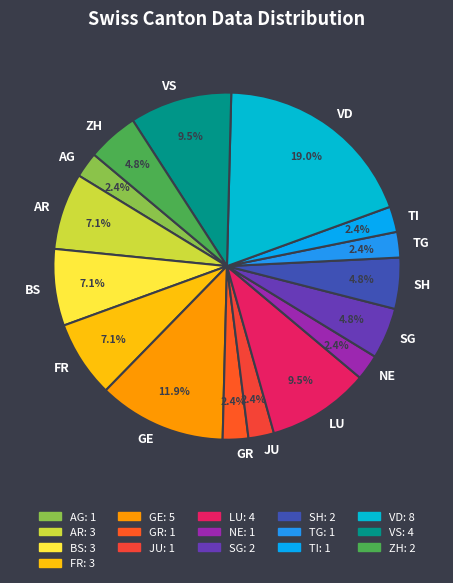

How many segments does this pie chart have?

16